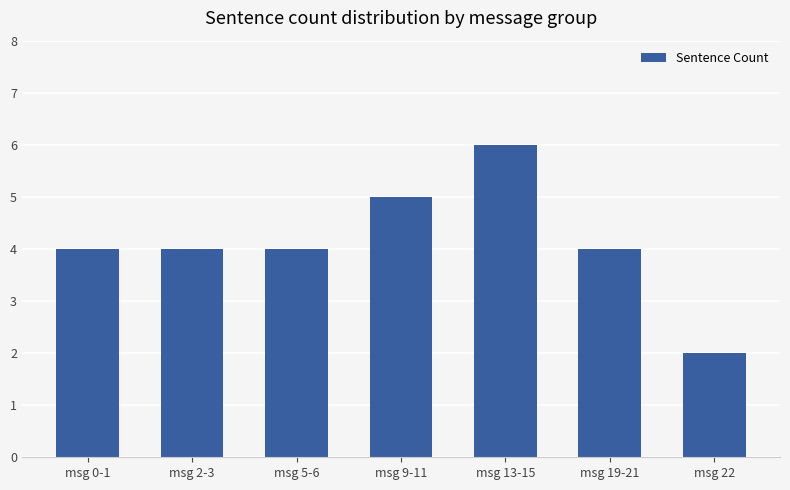

What is the sum of the values at msg 0-1 and msg 9-11?

9